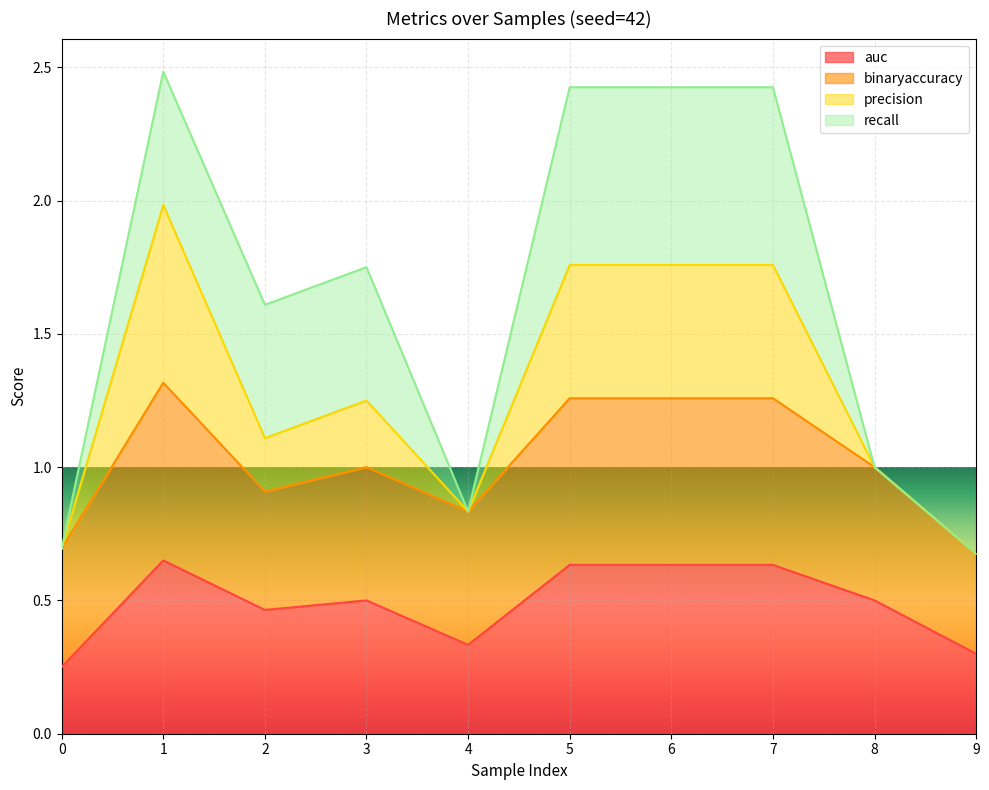

At which category does precision reach its first local valley?

2